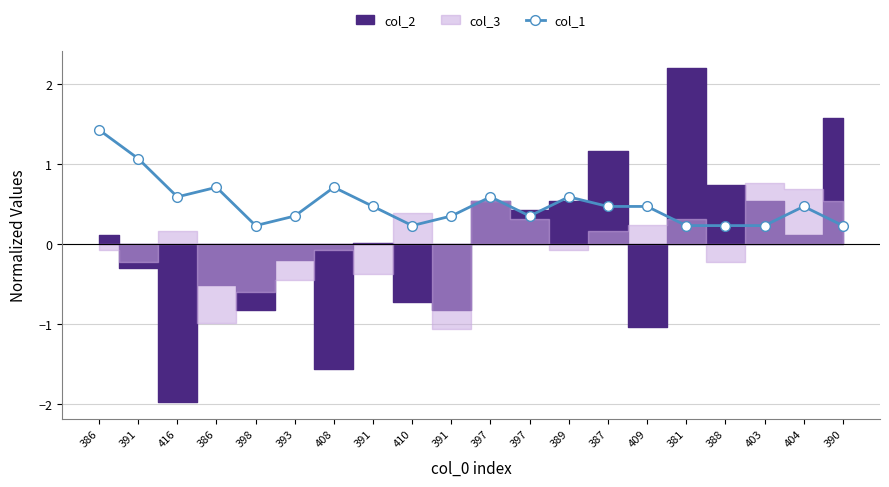

The chart shows a value of 0.1 at 388. True or false?

False